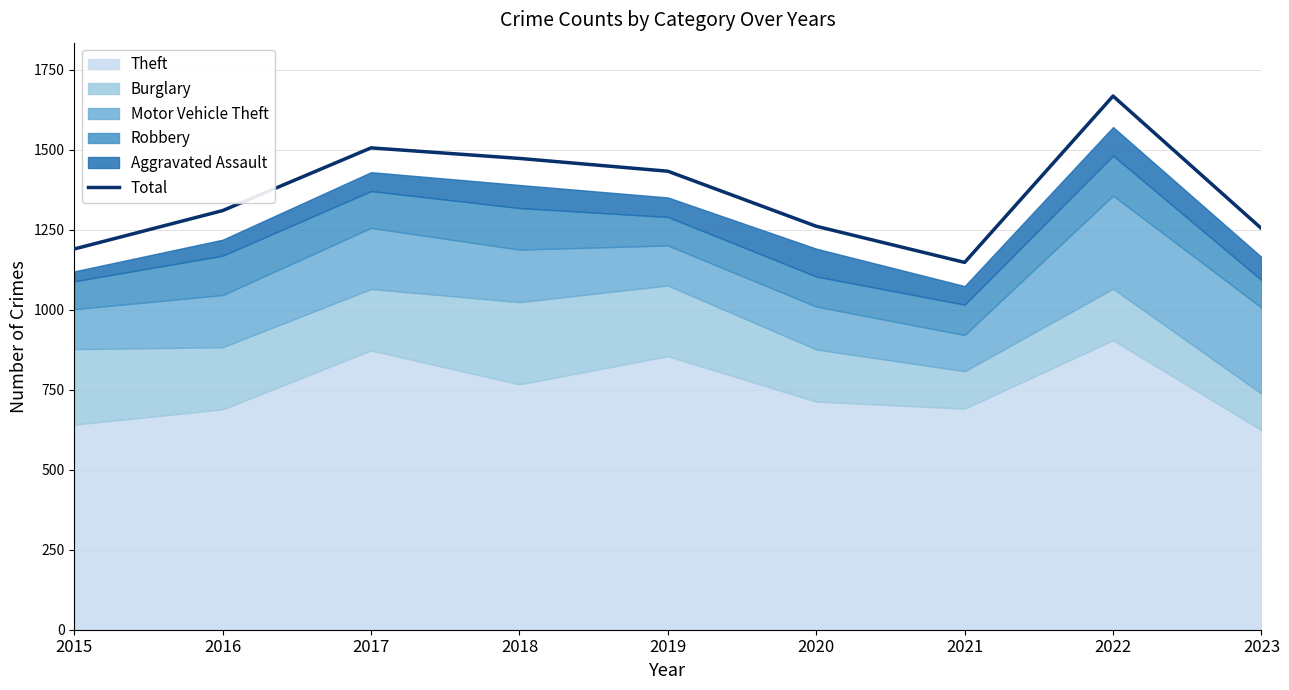

Which has a higher value, 2023 or 2020?

2020